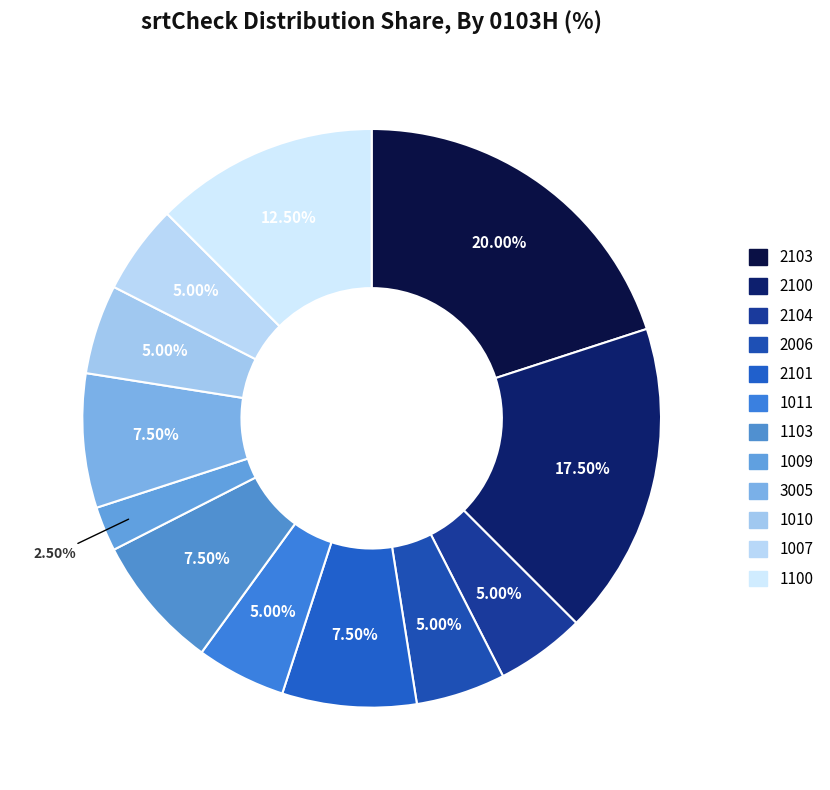

Is 2103 the majority of the pie?

No